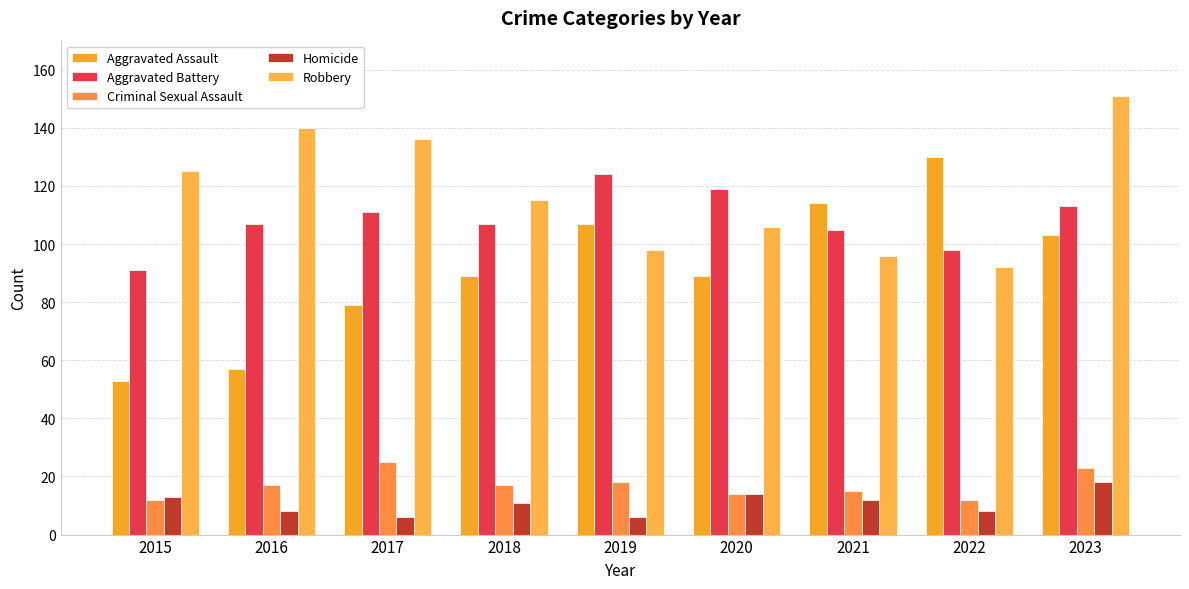

How many data points does each series have?

9